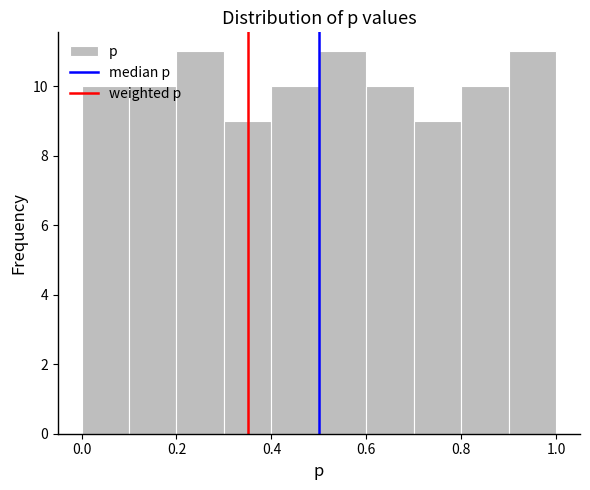

Reading left to right, transcribe this chart: for each bar, give the range it covers on the x-axis and its height. The values are not printed on the chart, so give them approximately, as read against the axis.

0.0 to 0.1: 10
0.1 to 0.2: 10
0.2 to 0.3: 11
0.3 to 0.4: 9
0.4 to 0.5: 10
0.5 to 0.6: 11
0.6 to 0.7: 10
0.7 to 0.8: 9
0.8 to 0.9: 10
0.9 to 1.0: 11